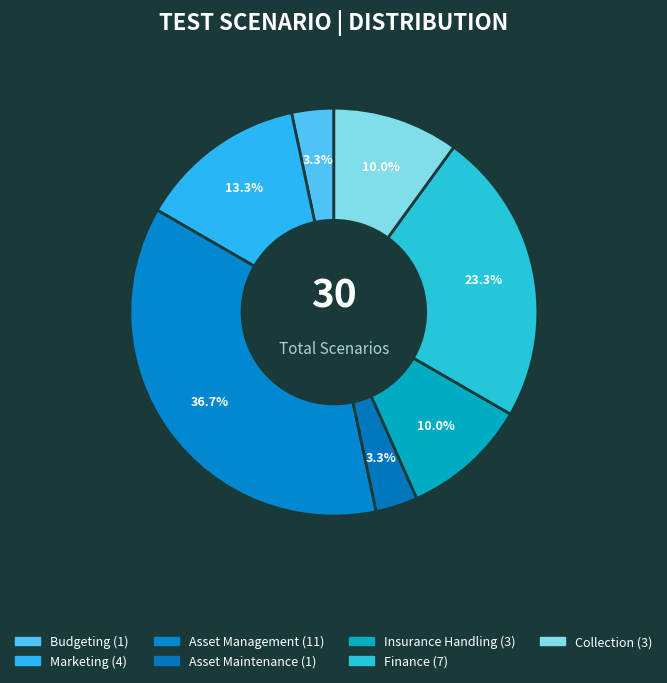

How many slices are in this pie chart?

7